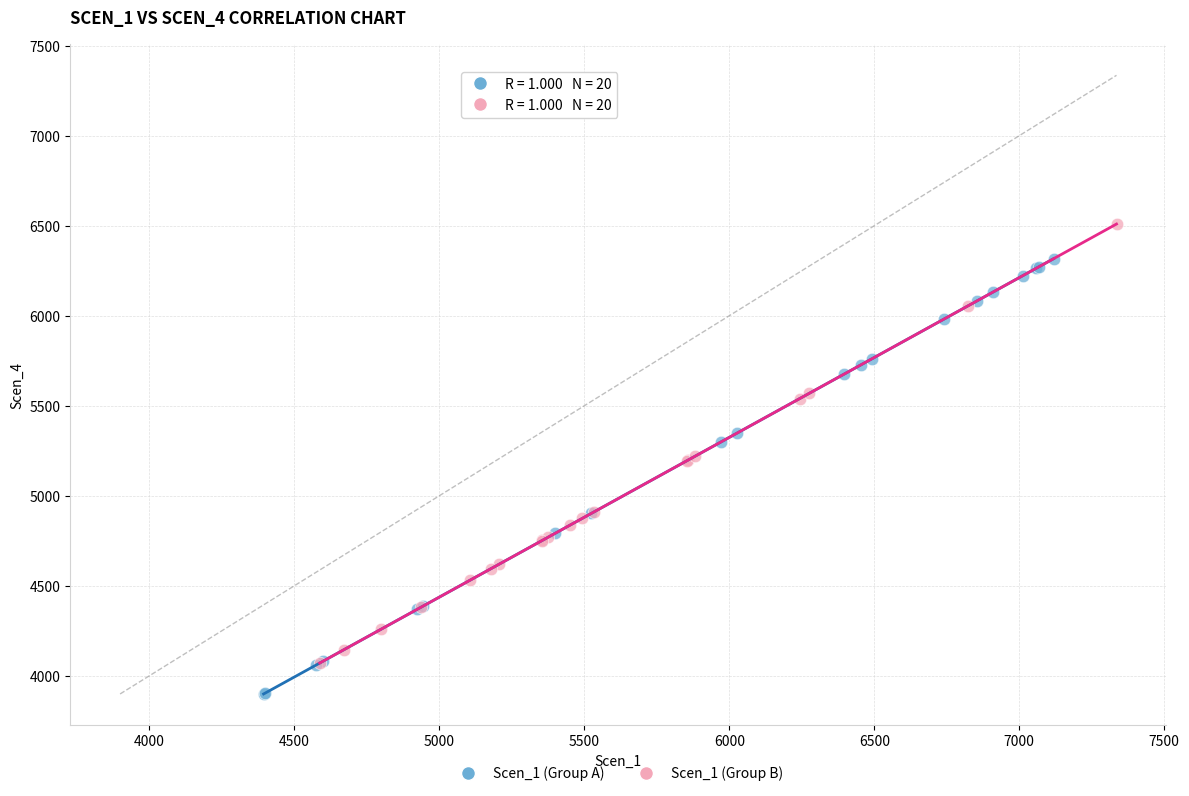

Which series reaches the maximum Y coordinate?

Scen_1 (Group B)